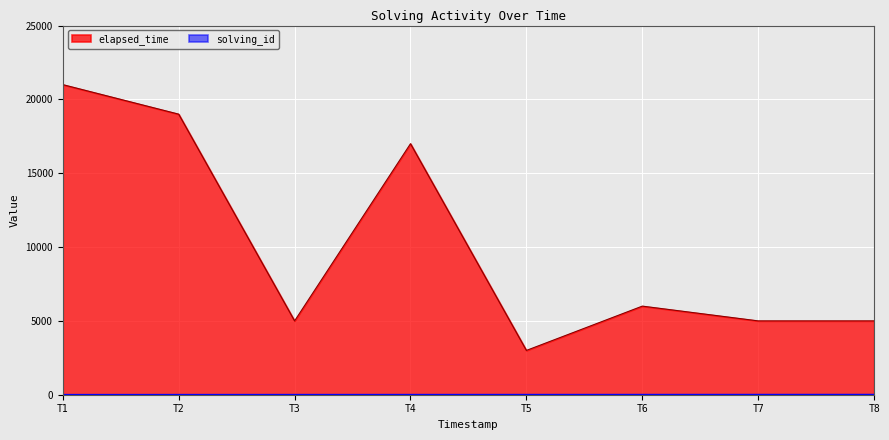

The value of elapsed_time at T7 is 1805. True or false?

False